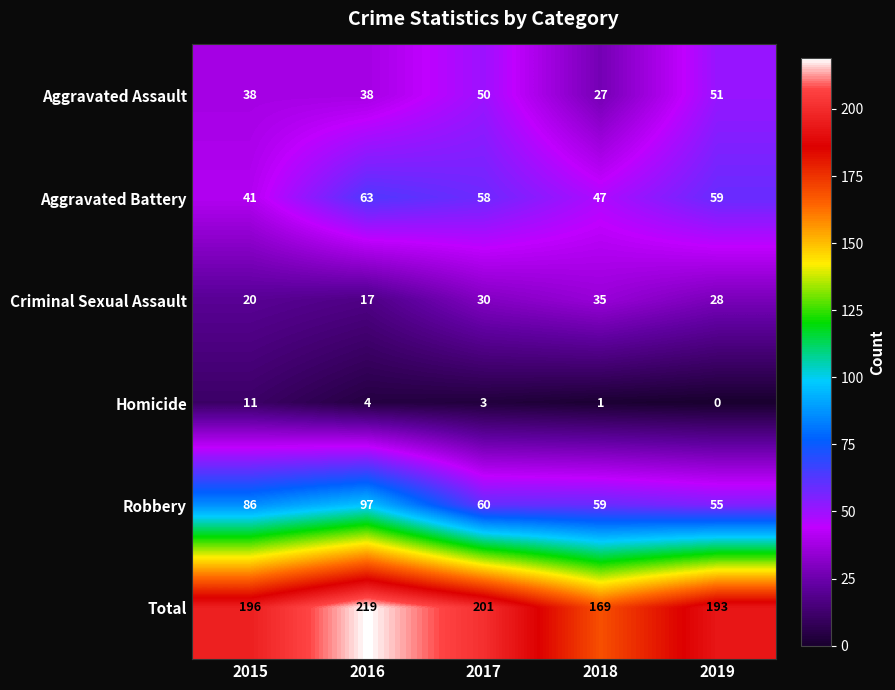

Reading right to left, extract all data points from this chart.

Aggravated Assault: 51	27	50	38	38
Aggravated Battery: 59	47	58	63	41
Criminal Sexual Assault: 28	35	30	17	20
Homicide: 0	1	3	4	11
Robbery: 55	59	60	97	86
Total: 193	169	201	219	196